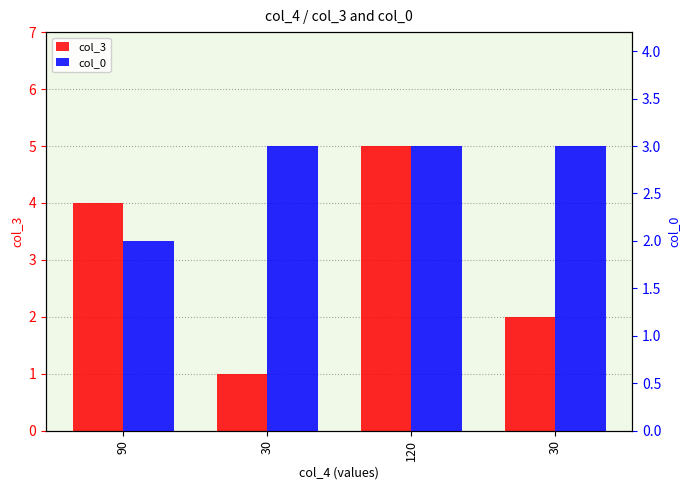

Reading left to right, what are all the values shown in this chart?

col_3: 90=4	30=1	120=5	30=2
col_0: 90=2	30=3	120=3	30=3